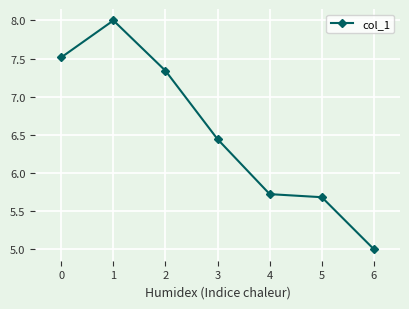

What value does the data have at 1?

8.0